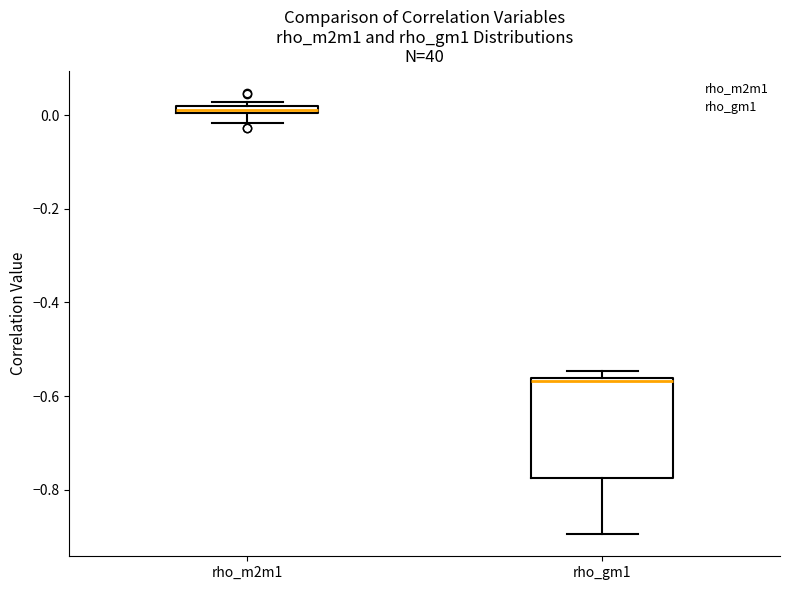

Comparing the boxes themselves (not the whiskers), which one is the tallest?

rho_gm1